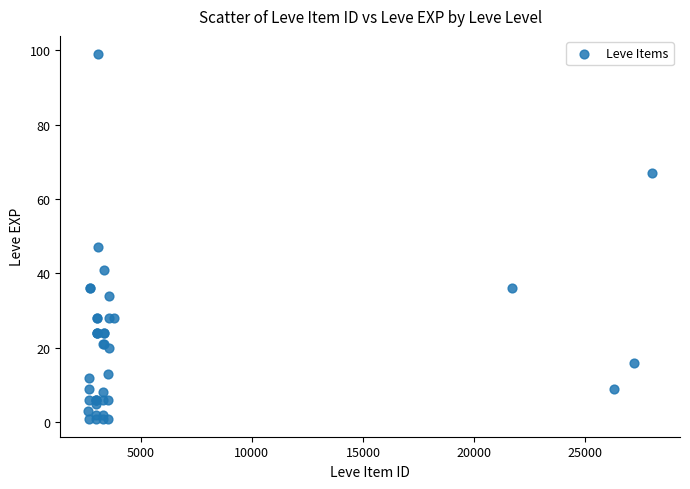

What Y value in the scatter plot is closest to 50?

47